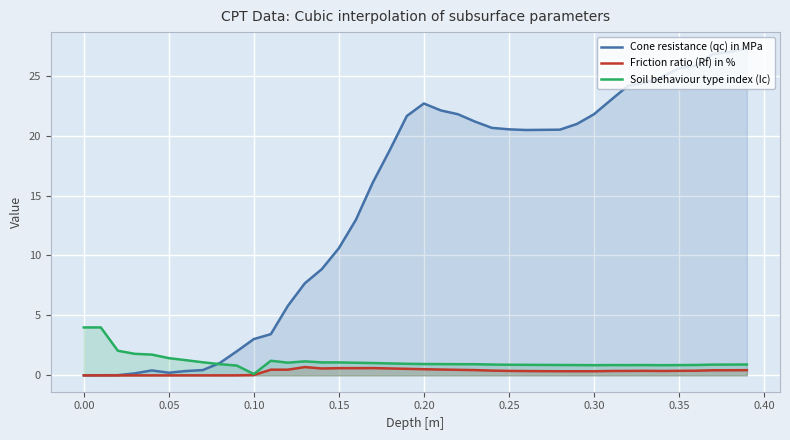

What is the total value across all series at 0.00?

4.0